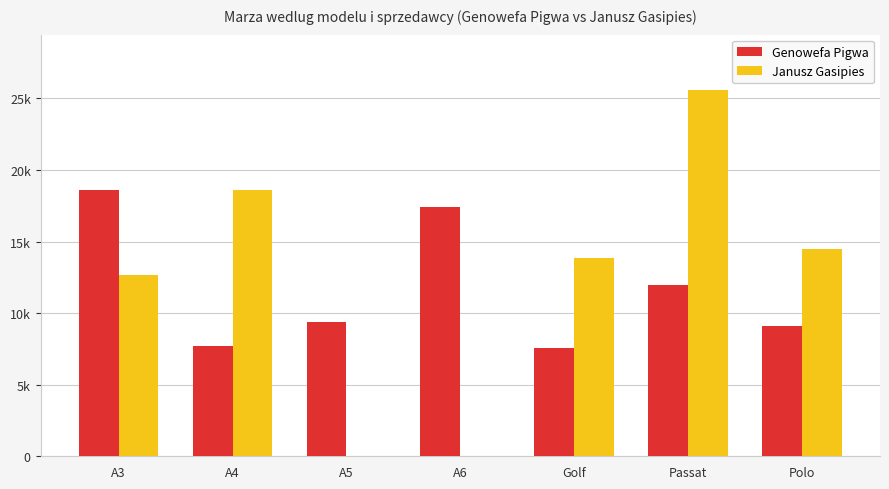

What is the difference between the Genowefa Pigwa values at A3 and A6?

1143.8